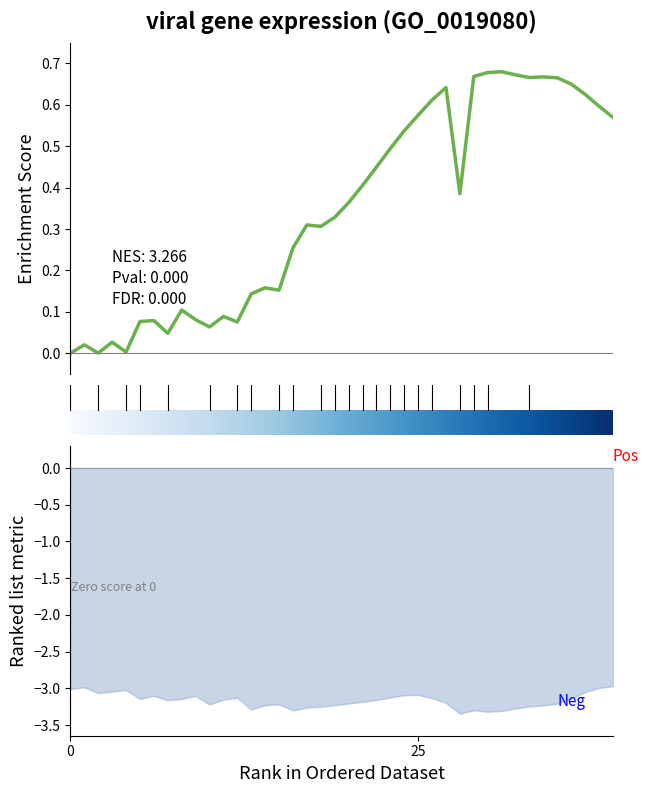

What is the label of the 5th point from the right?

35